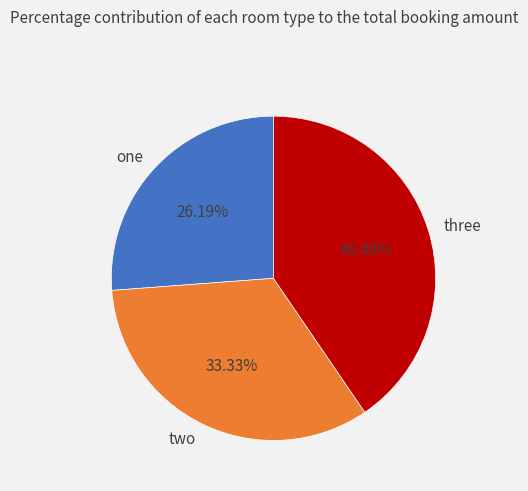

Which category has the biggest portion of the pie?

three